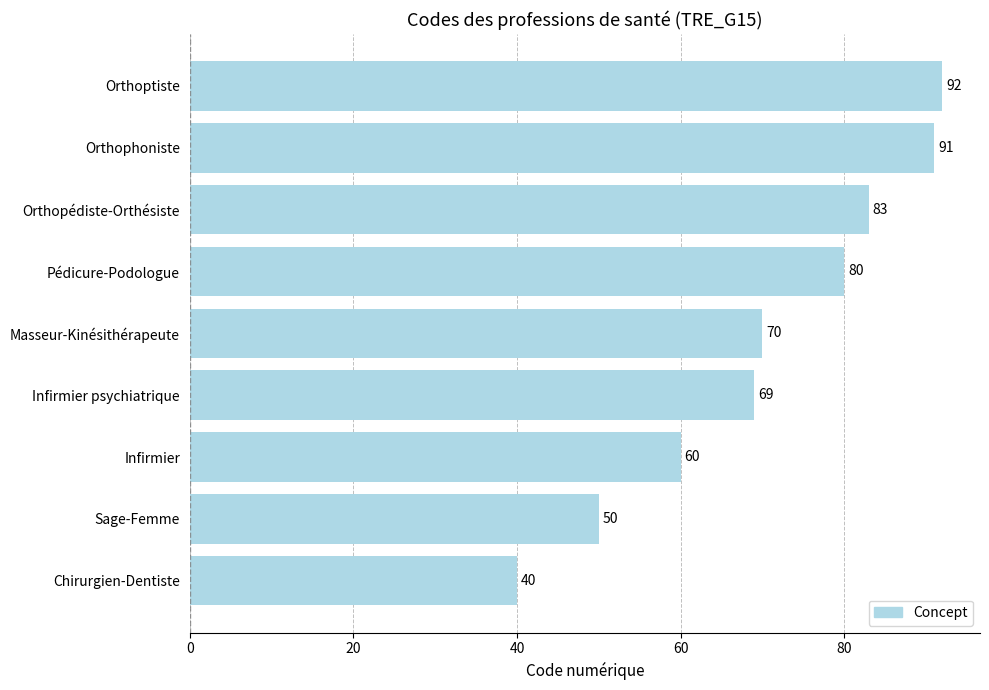

How many bars are there in total?

9